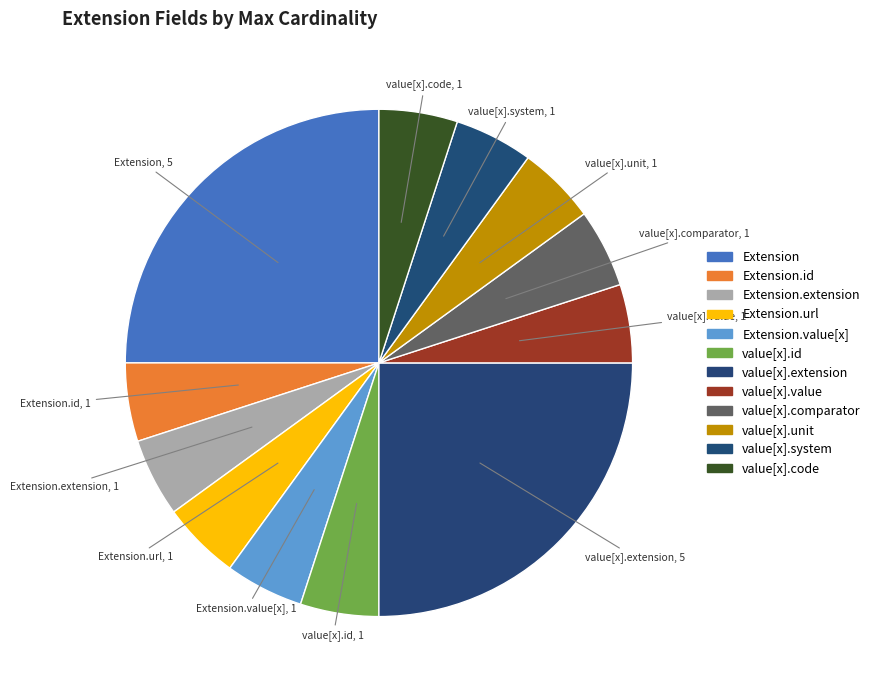

How many segments does this pie chart have?

12